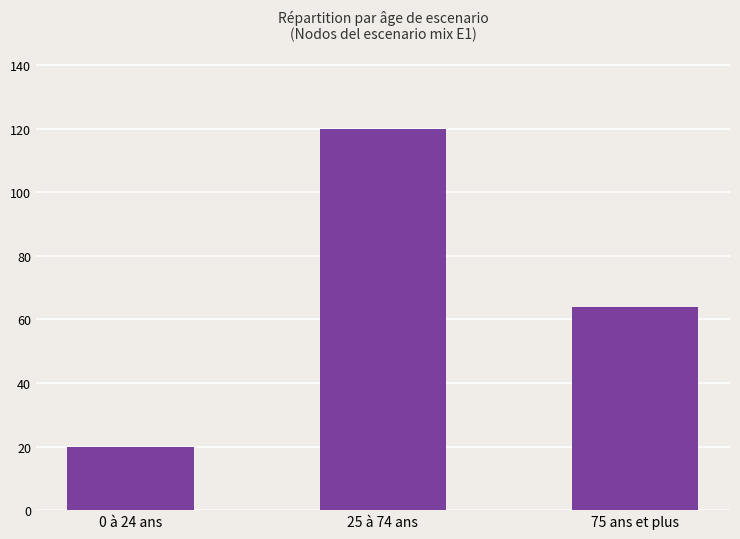

True or false: the data shows 30 at 0 à 24 ans.

False